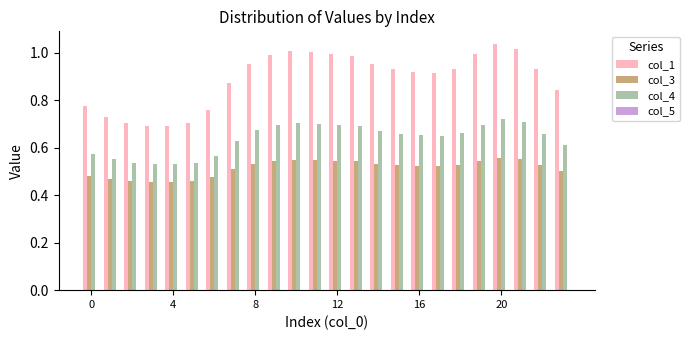

Which series has the largest total across all categories?

col_1